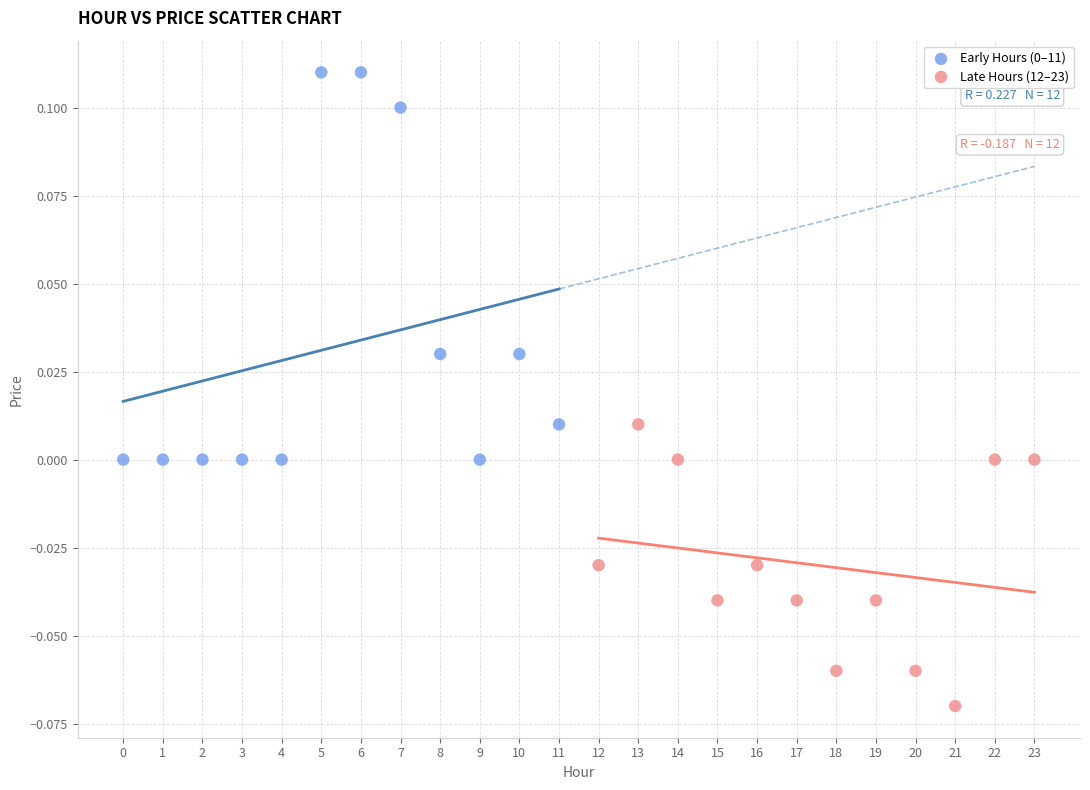

Which series contains the lowest Y value?

Late Hours (12–23)